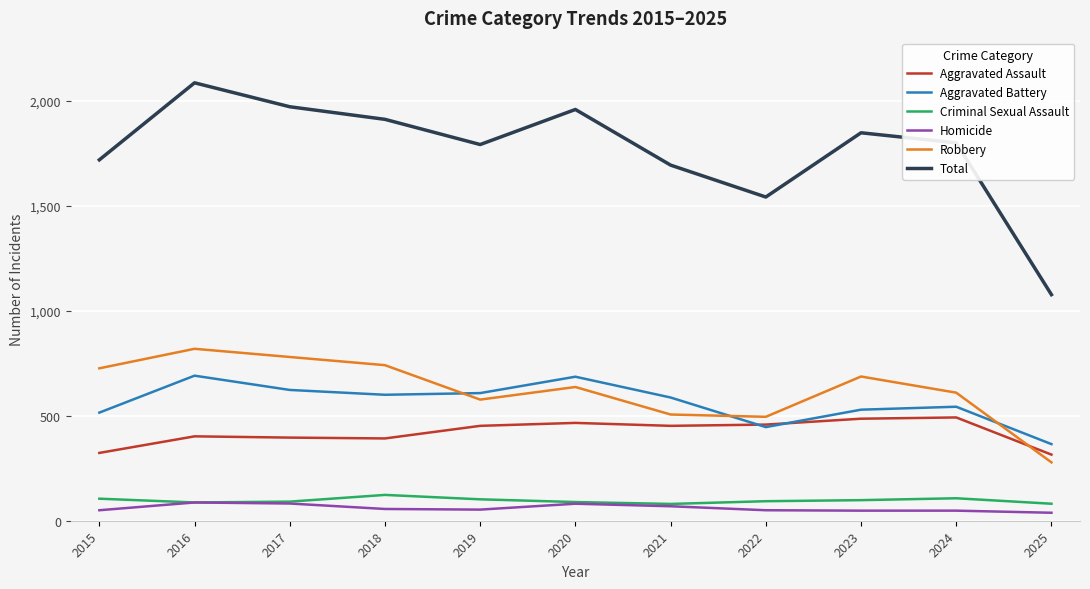

True or false: Total and Aggravated Assault intersect in this chart.

False